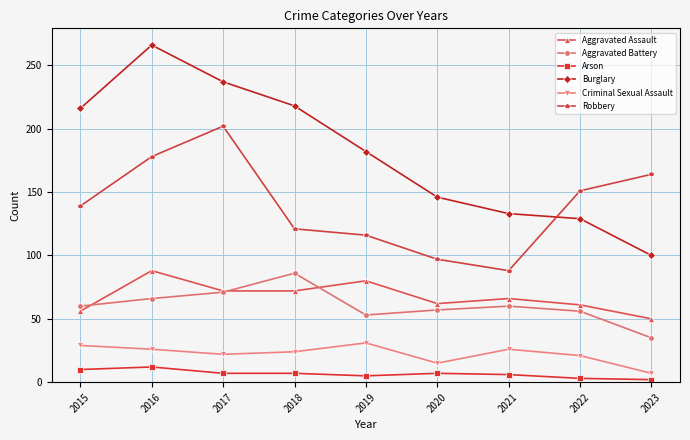

What is the lowest value of the Aggravated Assault series?

50